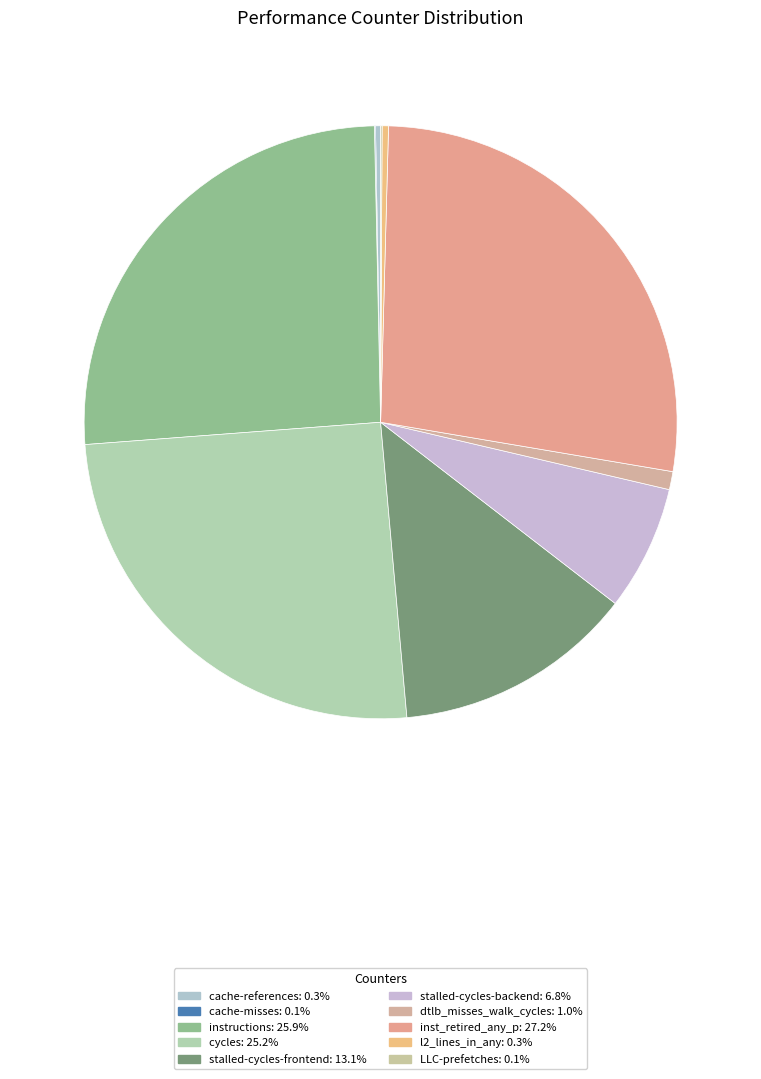

How many slices are in this pie chart?

10